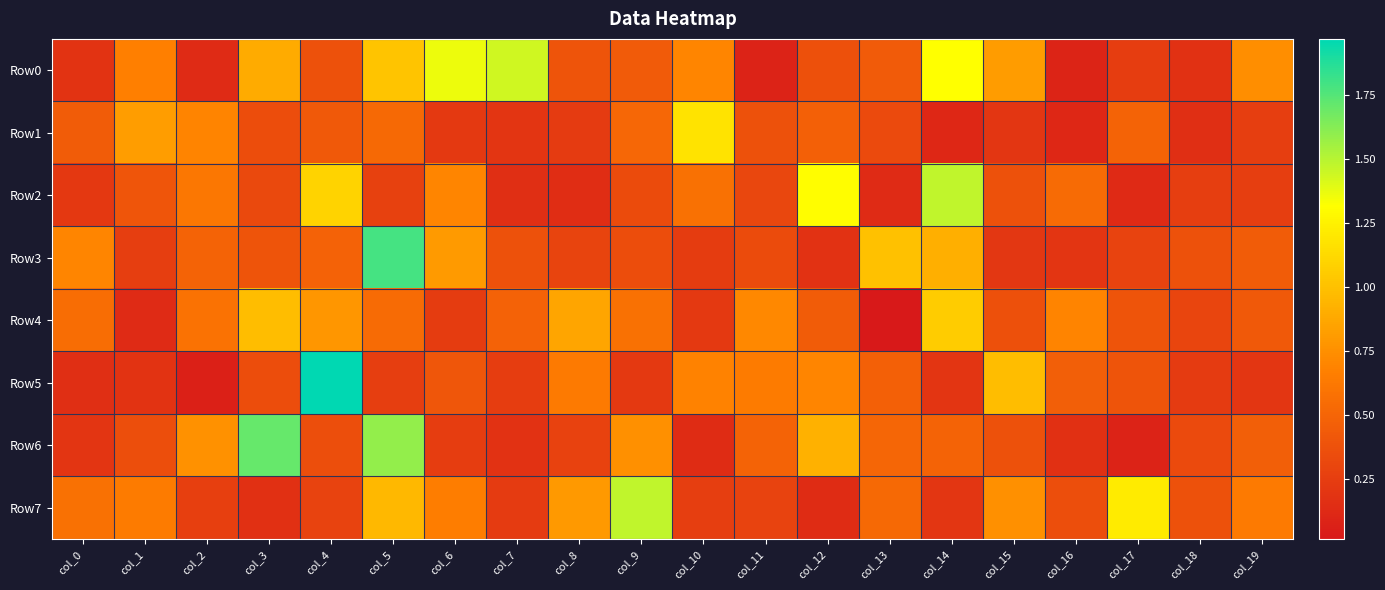

Reading left to right, list all the values displayed in this chart.

Row0: col_0=0.2	col_1=0.7	col_2=0.1	col_3=0.9	col_4=0.4	col_5=1.0	col_6=1.4	col_7=1.4	col_8=0.4	col_9=0.4	col_10=0.7	col_11=0.1	col_12=0.4	col_13=0.4	col_14=1.3	col_15=0.8	col_16=0.1	col_17=0.3	col_18=0.2	col_19=0.7
Row1: col_0=0.4	col_1=0.8	col_2=0.7	col_3=0.3	col_4=0.4	col_5=0.5	col_6=0.2	col_7=0.2	col_8=0.2	col_9=0.5	col_10=1.2	col_11=0.4	col_12=0.5	col_13=0.3	col_14=0.1	col_15=0.2	col_16=0.1	col_17=0.5	col_18=0.2	col_19=0.3
Row2: col_0=0.2	col_1=0.4	col_2=0.6	col_3=0.3	col_4=1.1	col_5=0.3	col_6=0.7	col_7=0.2	col_8=0.2	col_9=0.3	col_10=0.6	col_11=0.3	col_12=1.3	col_13=0.1	col_14=1.5	col_15=0.4	col_16=0.5	col_17=0.1	col_18=0.3	col_19=0.3
Row3: col_0=0.7	col_1=0.3	col_2=0.5	col_3=0.4	col_4=0.5	col_5=1.8	col_6=0.8	col_7=0.4	col_8=0.3	col_9=0.4	col_10=0.2	col_11=0.3	col_12=0.2	col_13=1.0	col_14=0.9	col_15=0.2	col_16=0.2	col_17=0.3	col_18=0.4	col_19=0.4
Row4: col_0=0.6	col_1=0.1	col_2=0.6	col_3=1.0	col_4=0.8	col_5=0.5	col_6=0.2	col_7=0.5	col_8=0.9	col_9=0.6	col_10=0.2	col_11=0.7	col_12=0.4	col_13=0.0	col_14=1.1	col_15=0.4	col_16=0.7	col_17=0.4	col_18=0.3	col_19=0.4
Row5: col_0=0.2	col_1=0.2	col_2=0.1	col_3=0.3	col_4=2.0	col_5=0.3	col_6=0.4	col_7=0.2	col_8=0.6	col_9=0.2	col_10=0.7	col_11=0.6	col_12=0.7	col_13=0.5	col_14=0.2	col_15=1.0	col_16=0.5	col_17=0.4	col_18=0.2	col_19=0.2
Row6: col_0=0.2	col_1=0.4	col_2=0.8	col_3=1.7	col_4=0.4	col_5=1.6	col_6=0.2	col_7=0.2	col_8=0.3	col_9=0.8	col_10=0.1	col_11=0.5	col_12=0.9	col_13=0.5	col_14=0.5	col_15=0.4	col_16=0.2	col_17=0.1	col_18=0.3	col_19=0.5
Row7: col_0=0.6	col_1=0.6	col_2=0.3	col_3=0.2	col_4=0.3	col_5=1.0	col_6=0.7	col_7=0.2	col_8=0.8	col_9=1.5	col_10=0.3	col_11=0.3	col_12=0.1	col_13=0.5	col_14=0.2	col_15=0.8	col_16=0.4	col_17=1.2	col_18=0.4	col_19=0.6